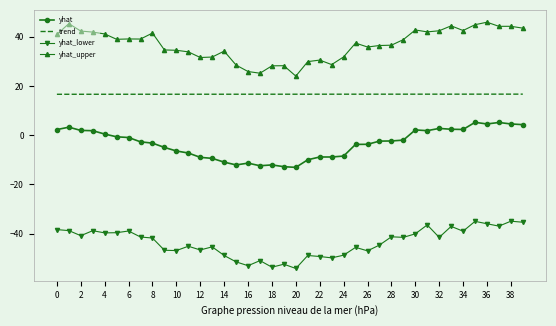

True or false: yhat_lower and trend cross at least once.

False